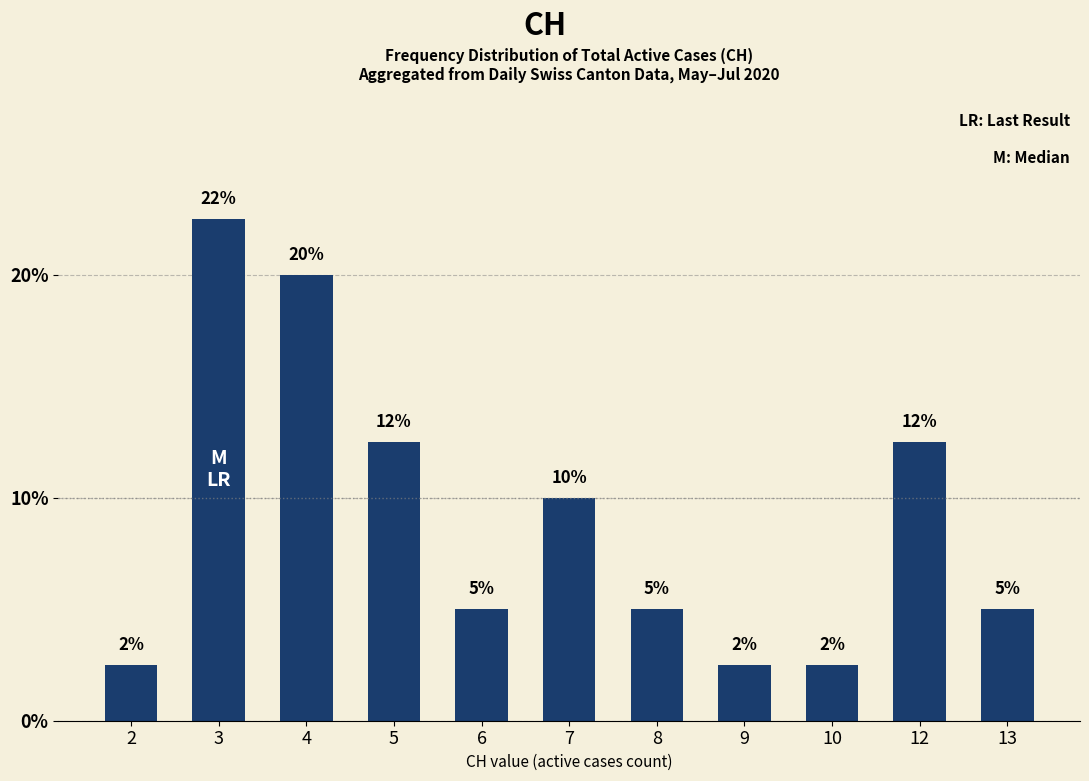

What is the average value?

9.1